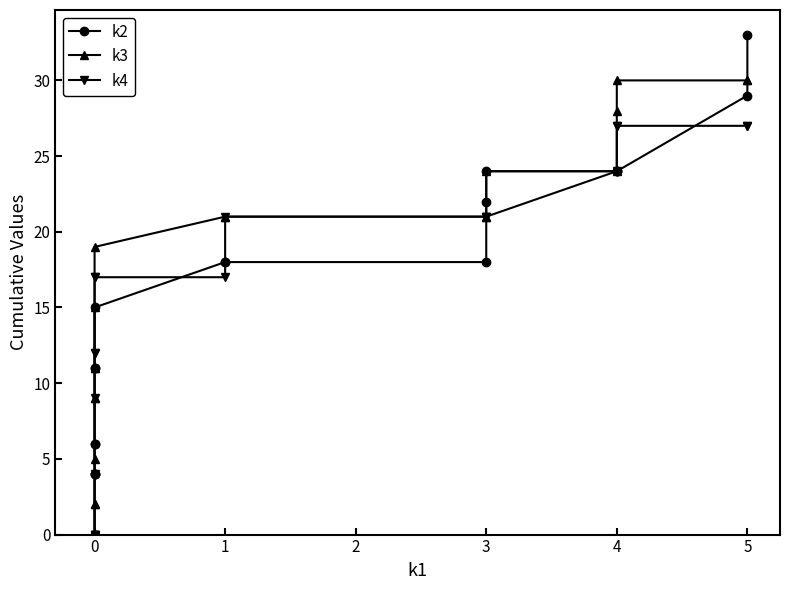

Which series ends up on top after the final intersection of k4 and k2?

k2